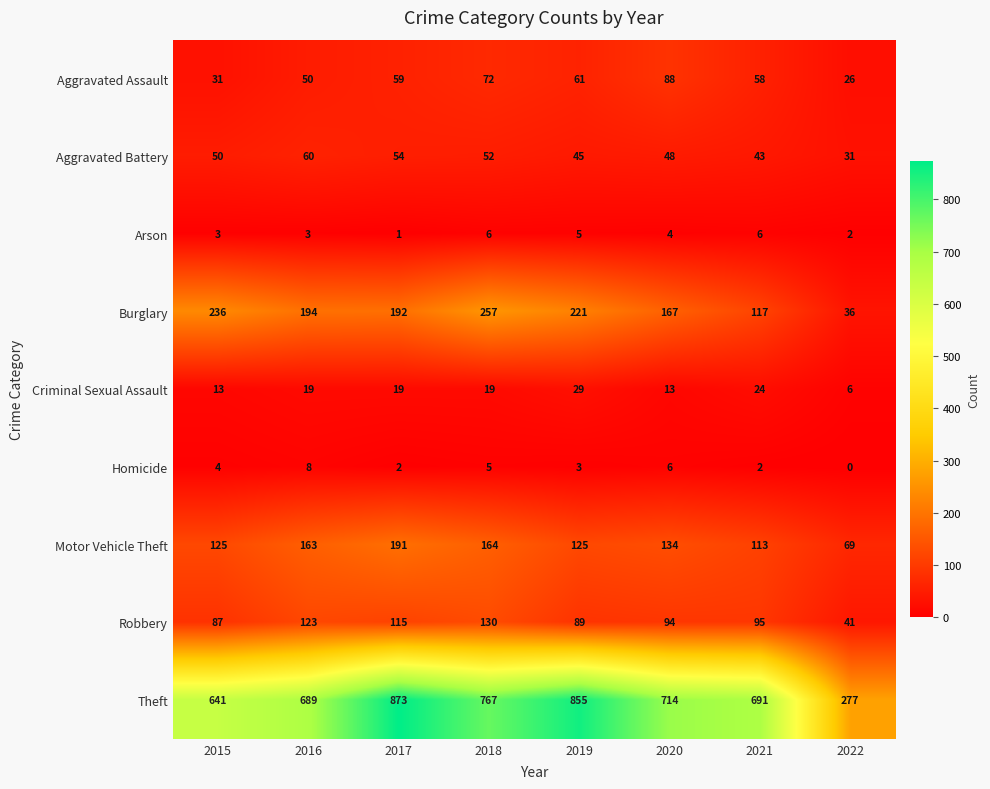

What is the difference between the maximum and second lowest values in the Aggravated Battery series?

17